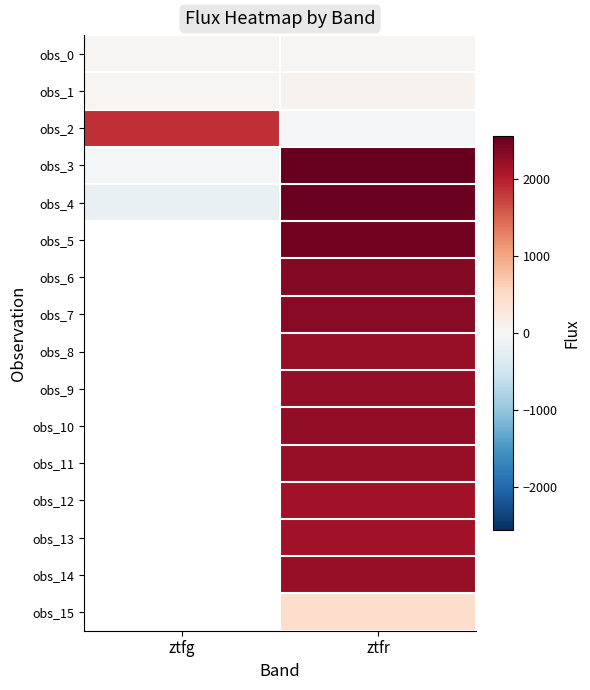

Which series has the widest spread of values?

obs_4